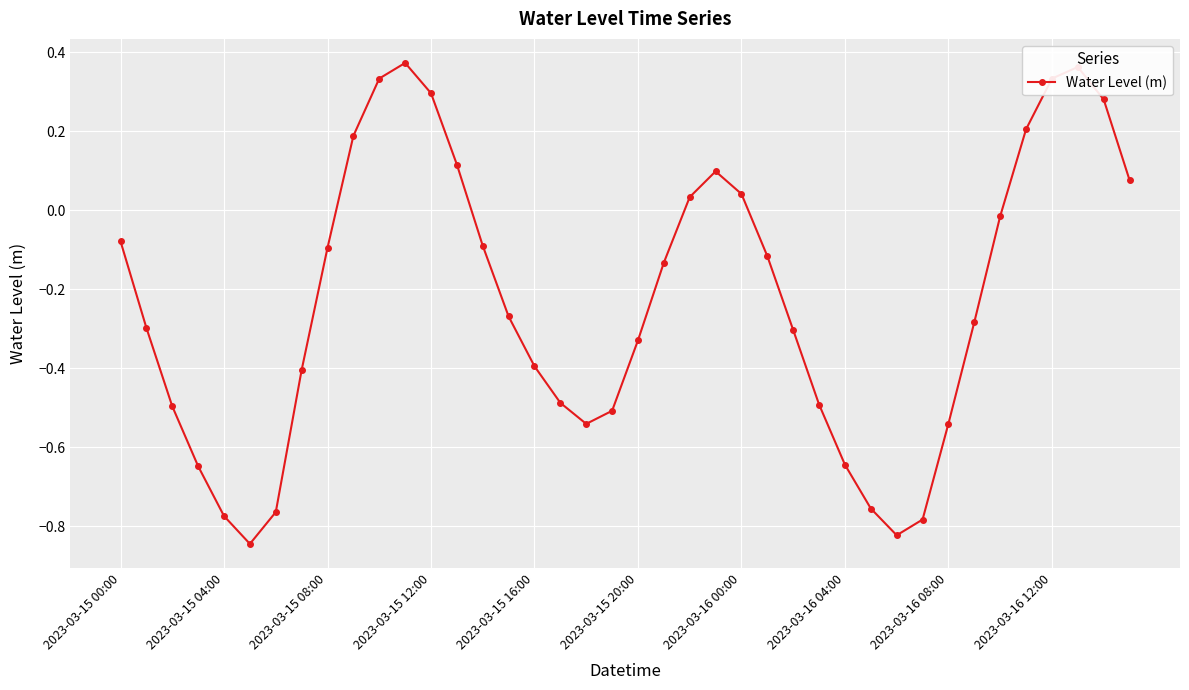

What is the sum of all values?

-9.2